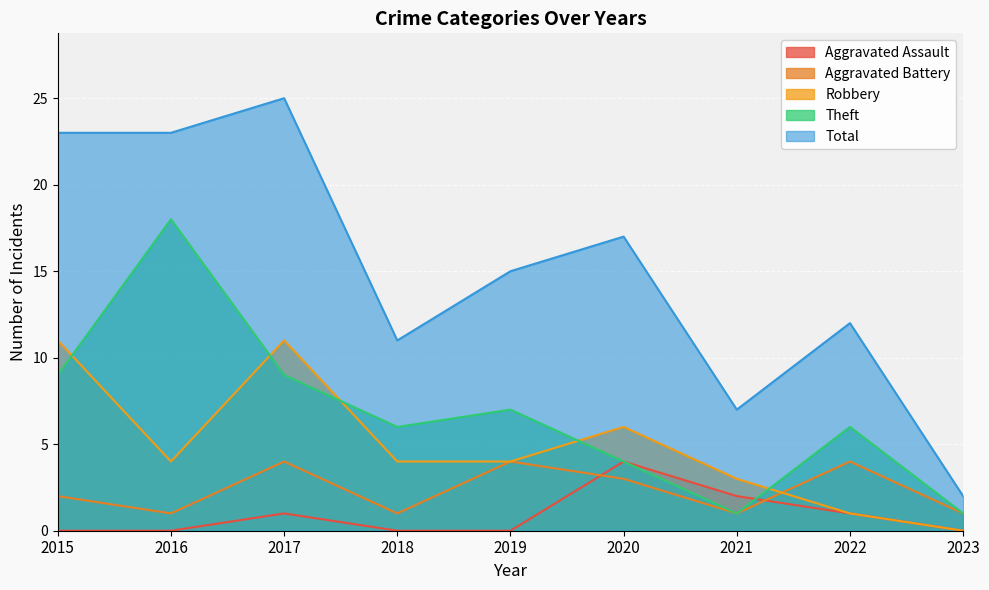

Which series has the largest range (max minus min)?

Total